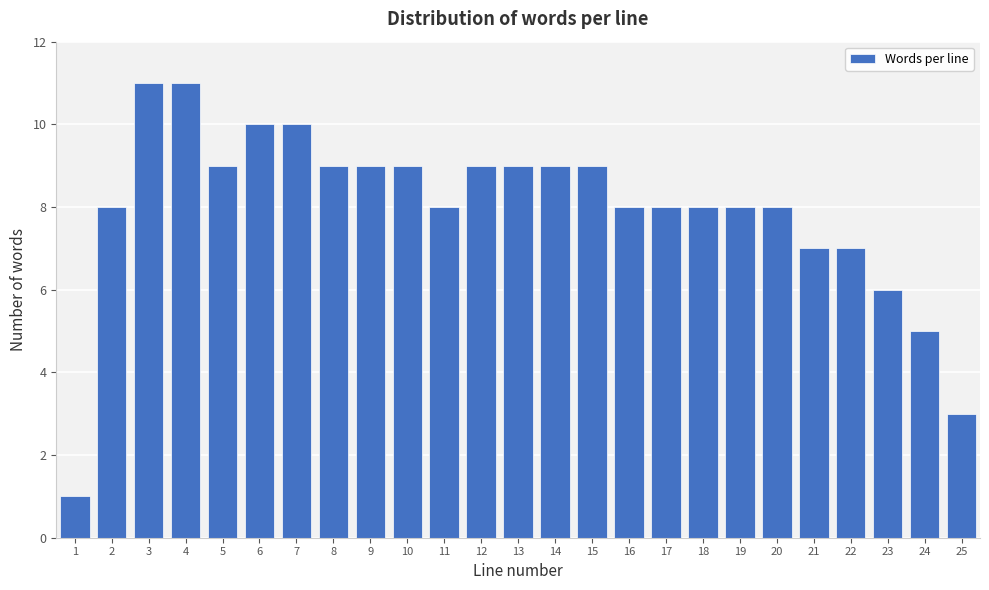

Reading right to left, extract all data points from this chart.

25=3	24=5	23=6	22=7	21=7	20=8	19=8	18=8	17=8	16=8	15=9	14=9	13=9	12=9	11=8	10=9	9=9	8=9	7=10	6=10	5=9	4=11	3=11	2=8	1=1